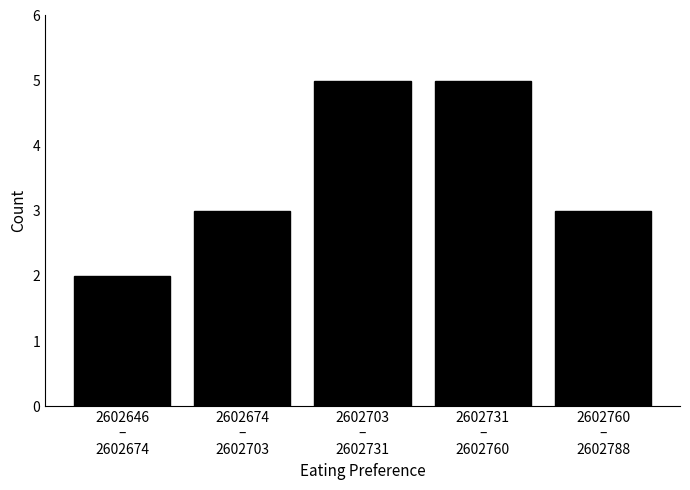

What is the label of the 3rd bar from the right?

2602703
–
2602731